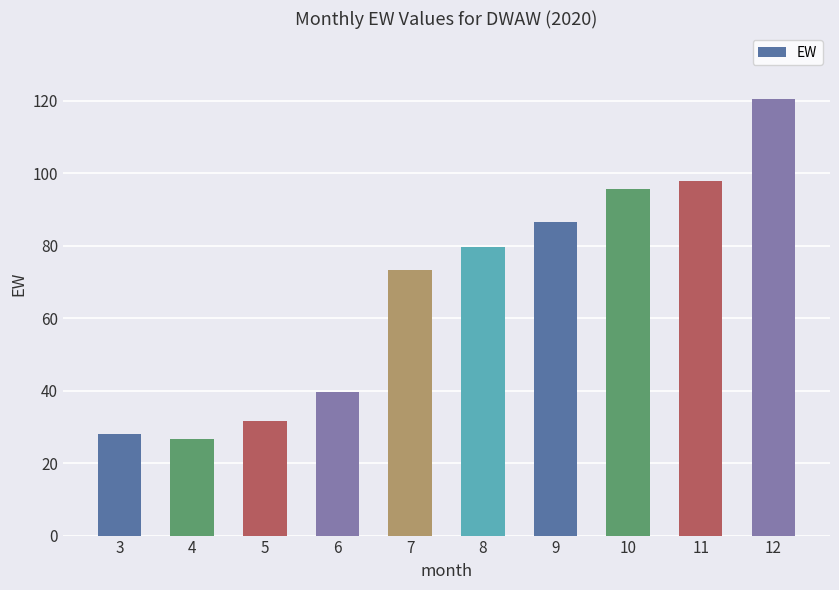

Does the chart contain stacked bars?

No